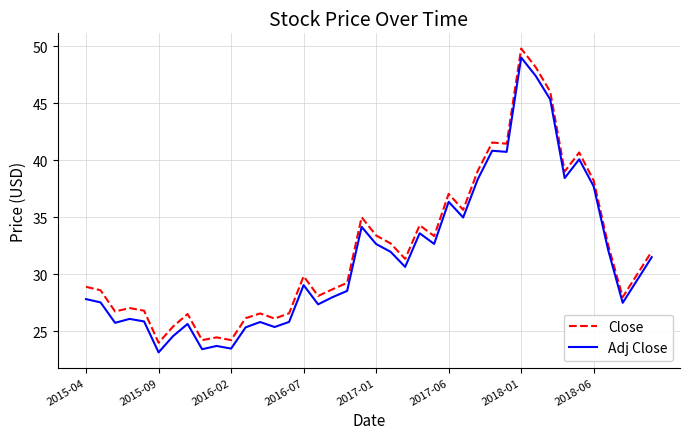

What is the smallest value displayed?

23.2